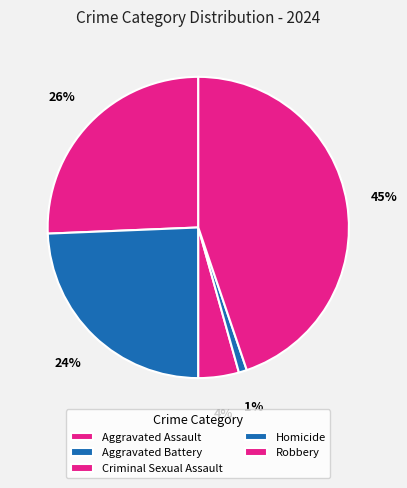

What is the smallest slice in the pie chart?

Homicide